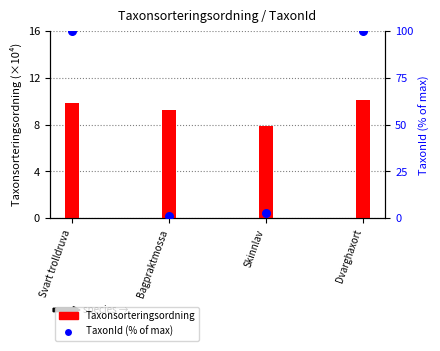

Which series has the widest spread of Y values?

TaxonId (% of max)